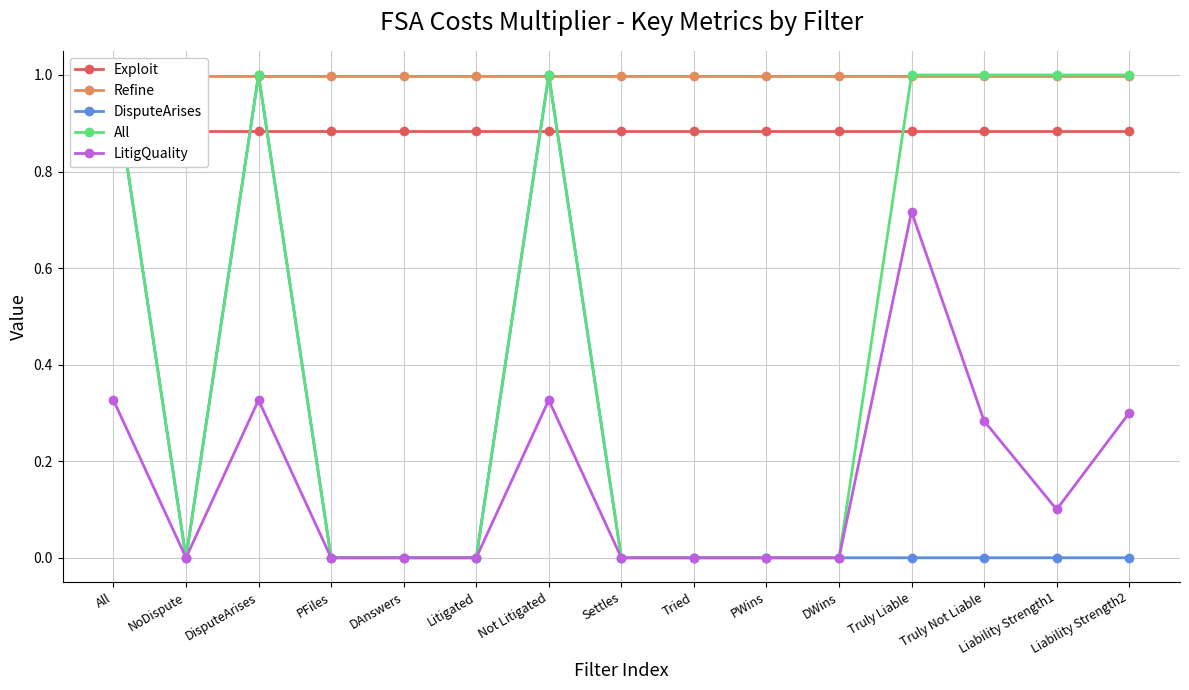

Rank the series by their maximum value, from highest to lowest.

DisputeArises, All, Refine, Exploit, LitigQuality